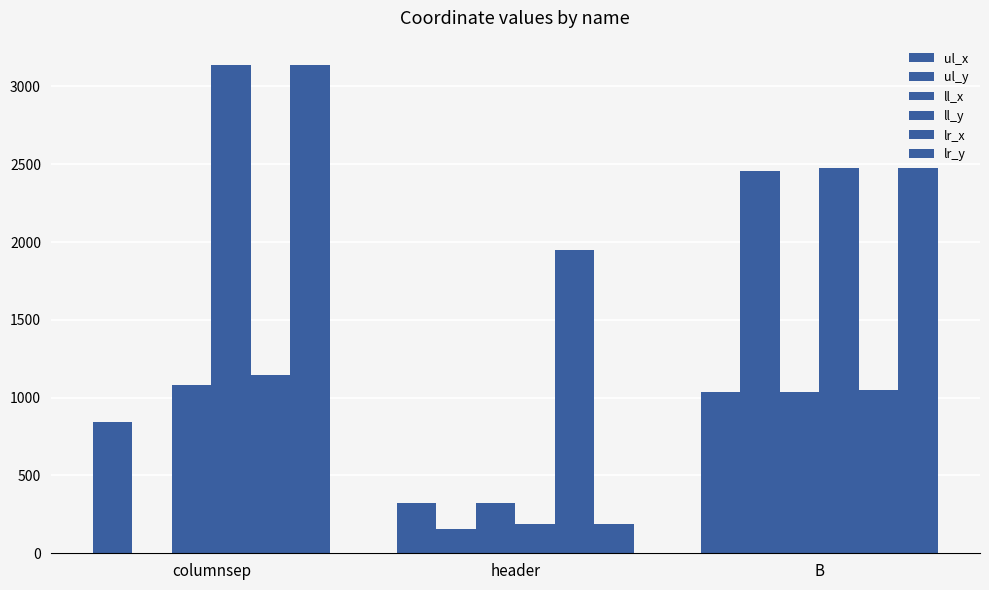

At which label is ul_x closest to 680?

columnsep